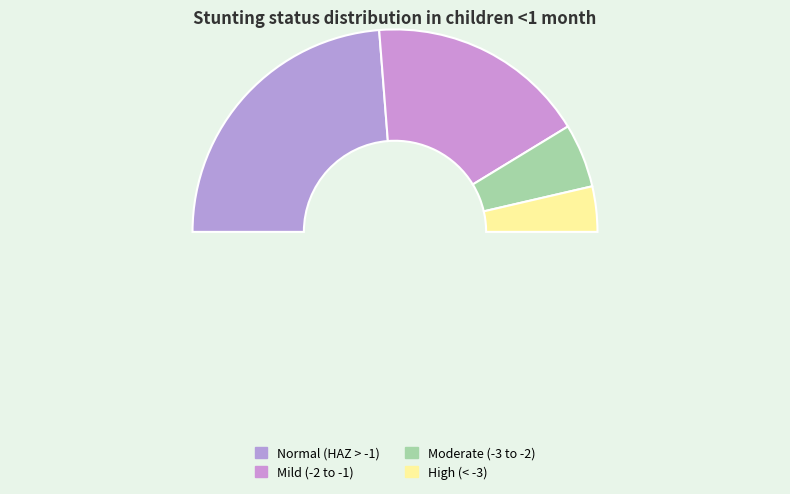

Which slice is the largest?

Normal (HAZ-score > -1)